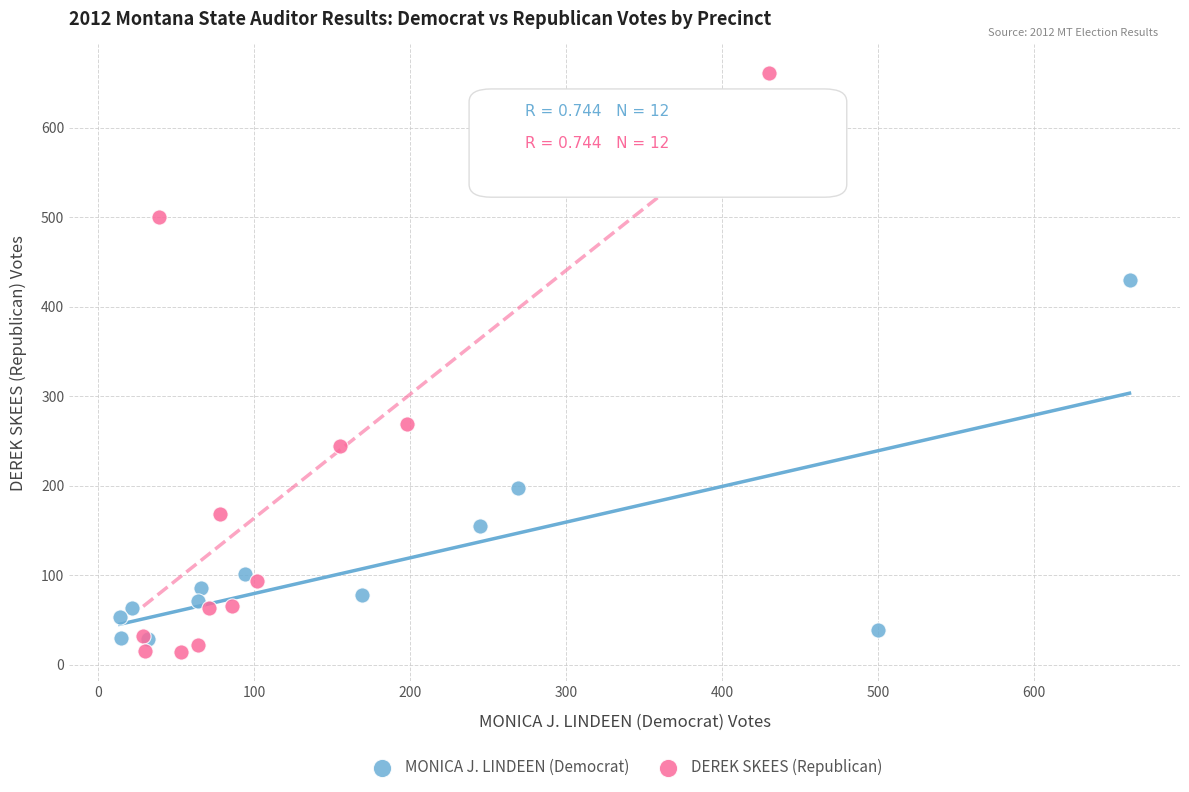

Which series has the largest Y range (max minus min)?

DEREK SKEES (Republican)